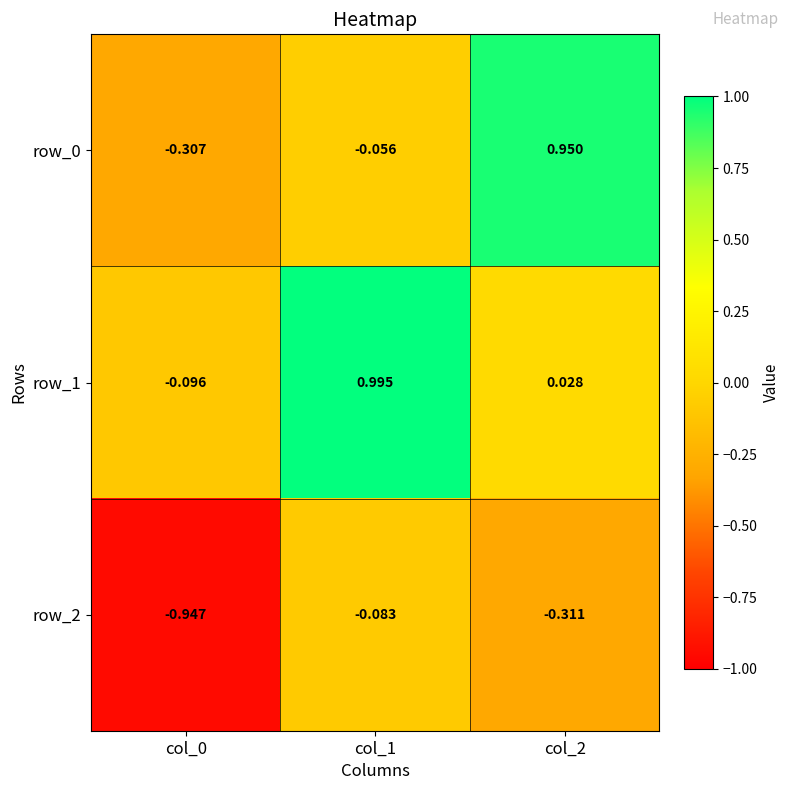

Is the value of row_2 at col_1 greater than the value of row_1 at col_0?

Yes